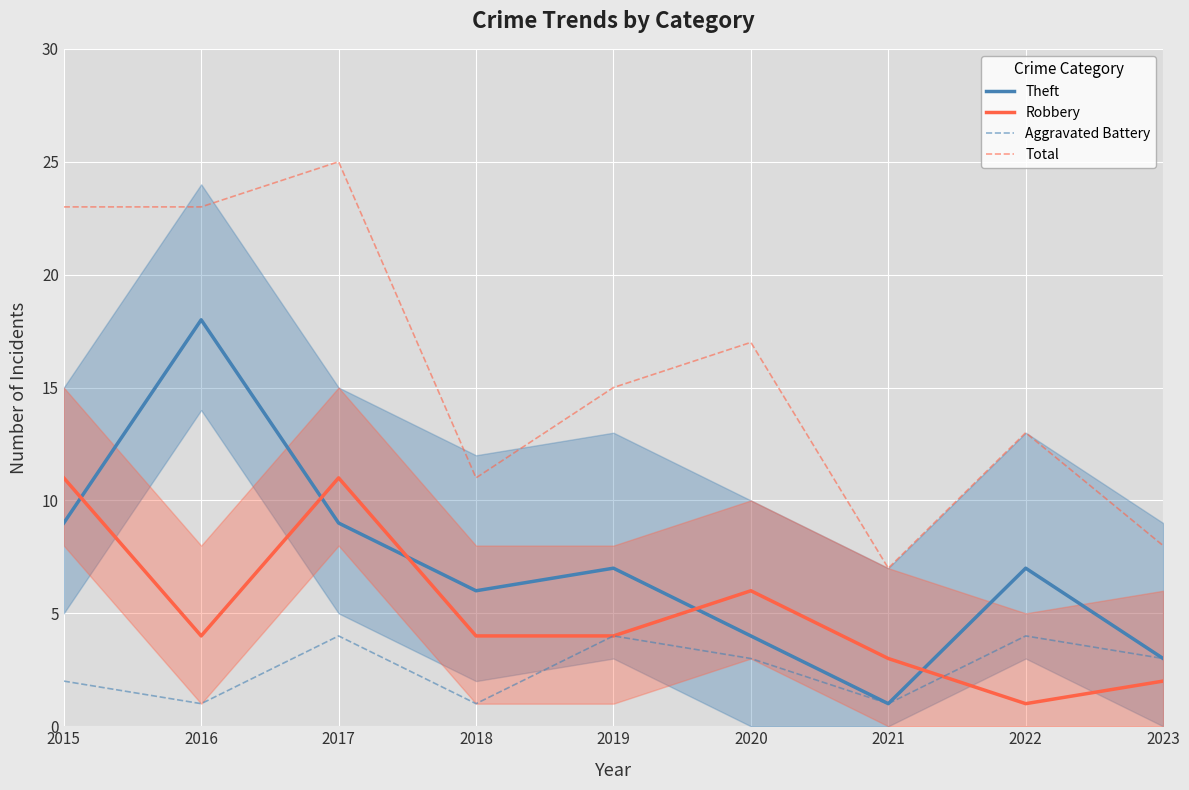

Reading left to right, transcribe all the data shown in this chart.

Theft: 9	18	9	6	7	4	1	7	3
Robbery: 11	4	11	4	4	6	3	1	2
Aggravated Battery: 2	1	4	1	4	3	1	4	3
Total: 23	23	25	11	15	17	7	13	8